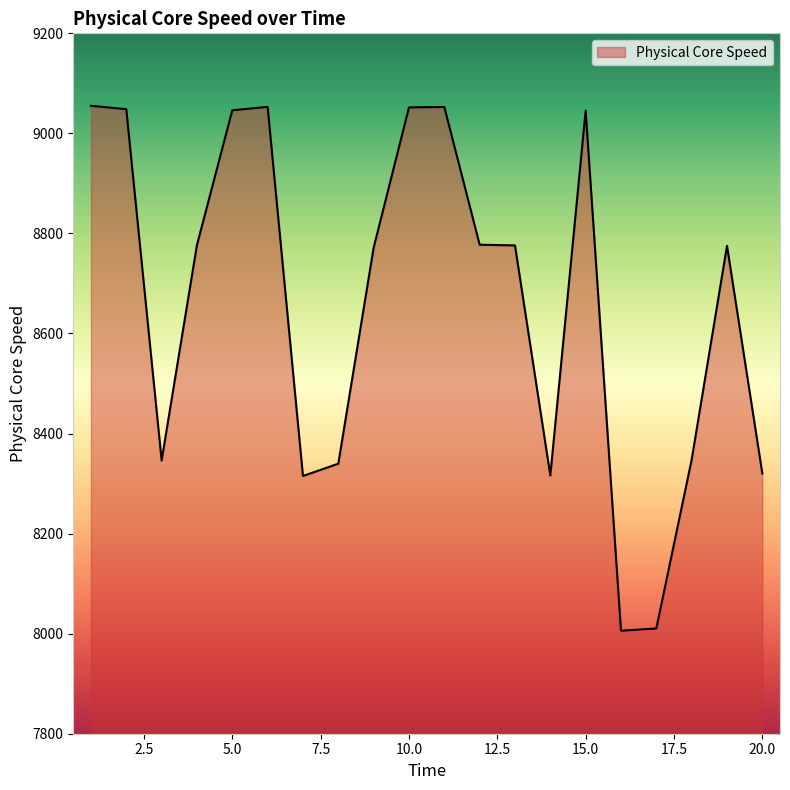

What is the greatest value displayed?

9055.2